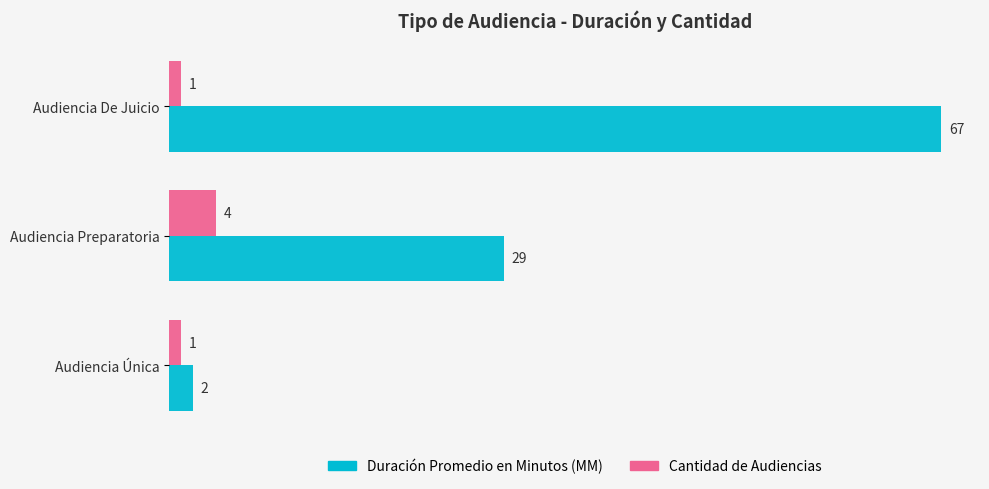

The value of Duración Promedio en Minutos (MM) at Audiencia Única is 2. True or false?

True